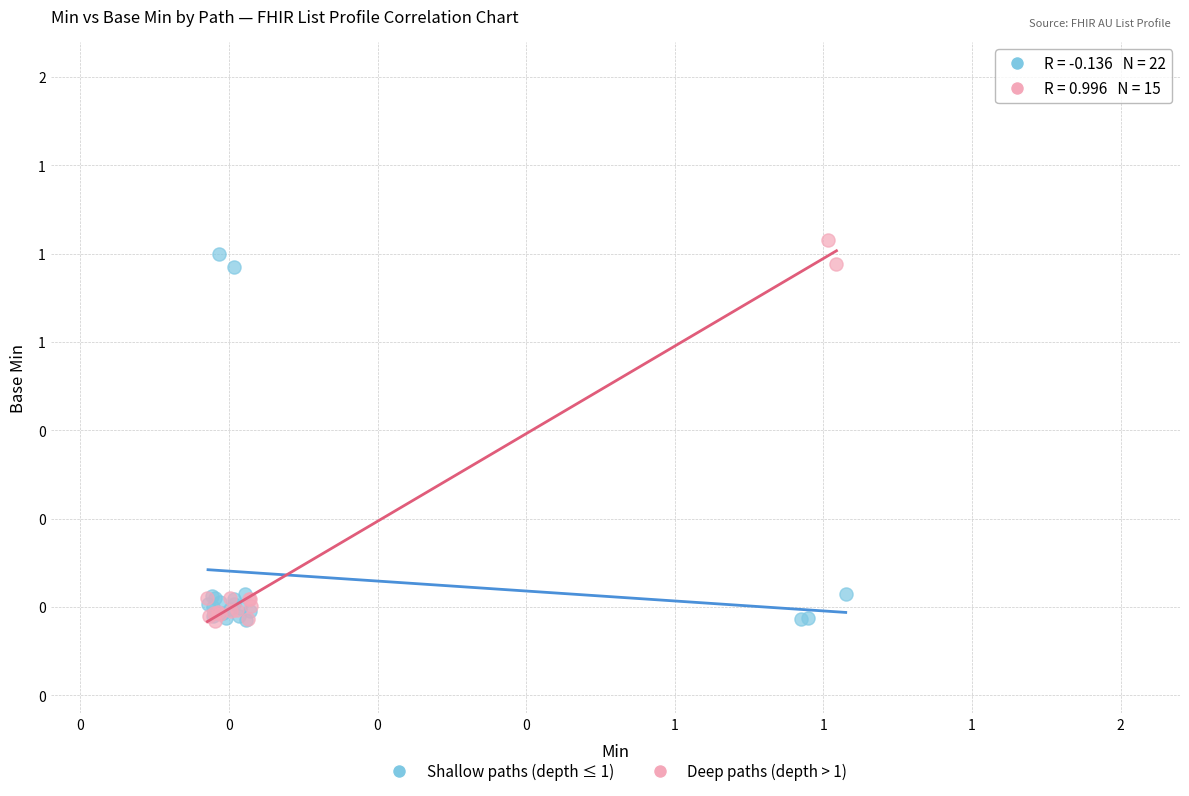

Which series contains the highest Y value?

Deep paths (depth > 1)